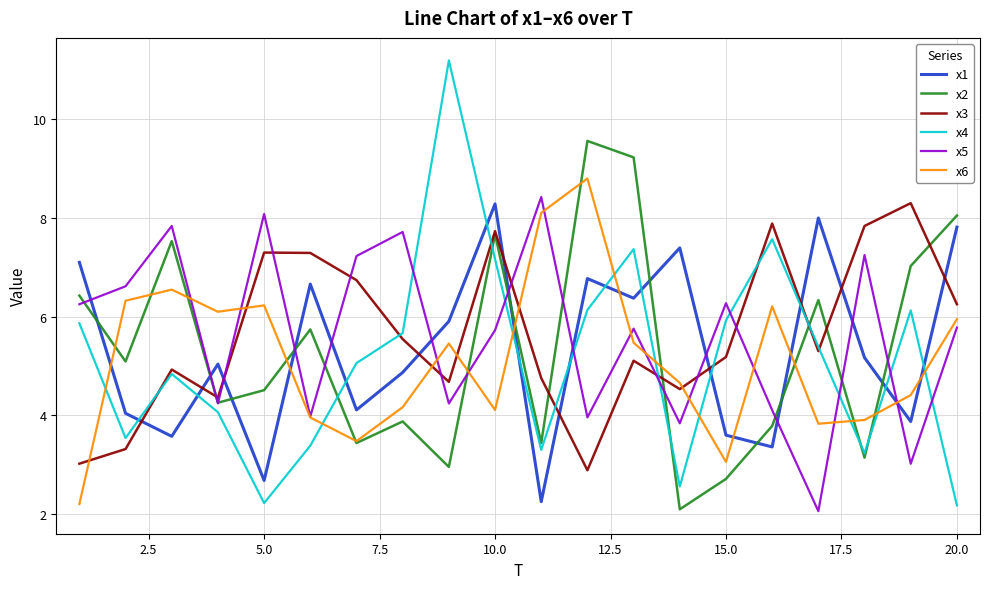

What is the smallest value displayed?

2.1